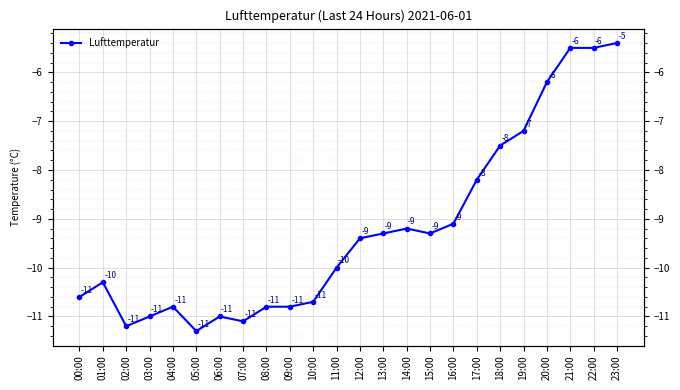

True or false: the data has more than 2 interior local peaks.

True